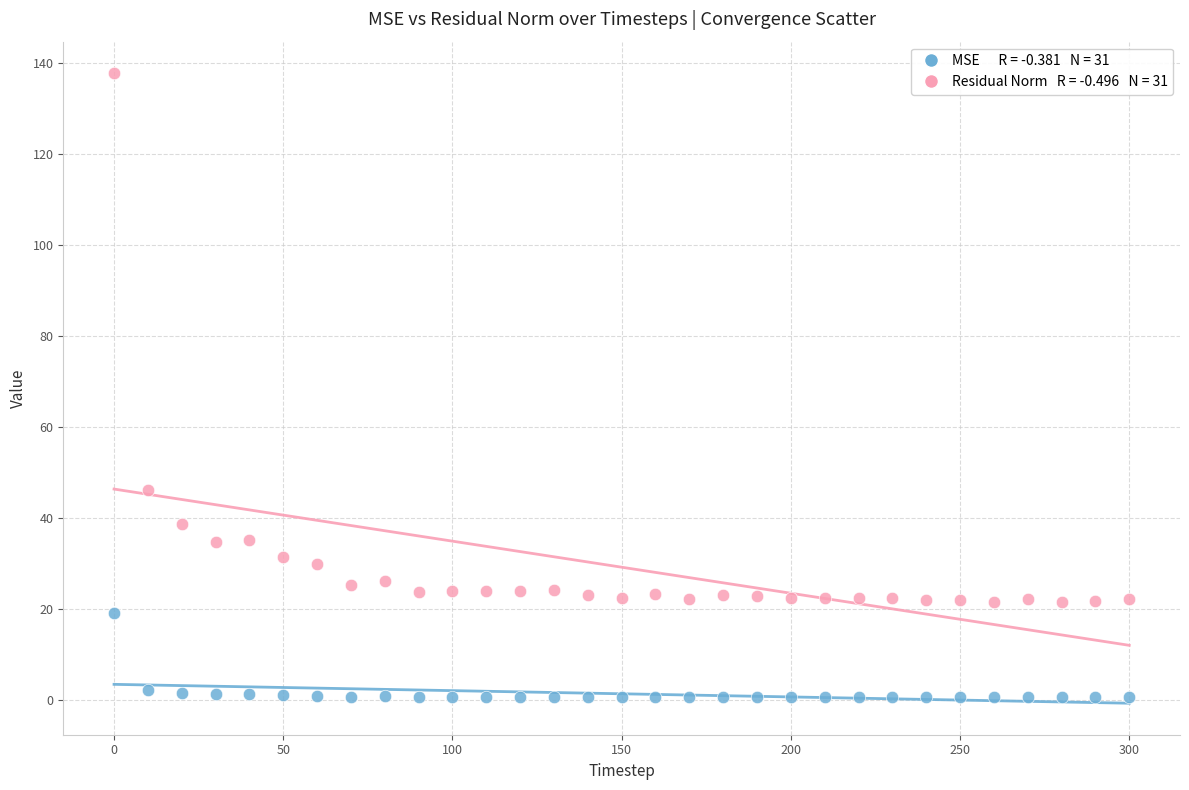

Across all data points, what is the range of Y values (max minus min)?

137.3